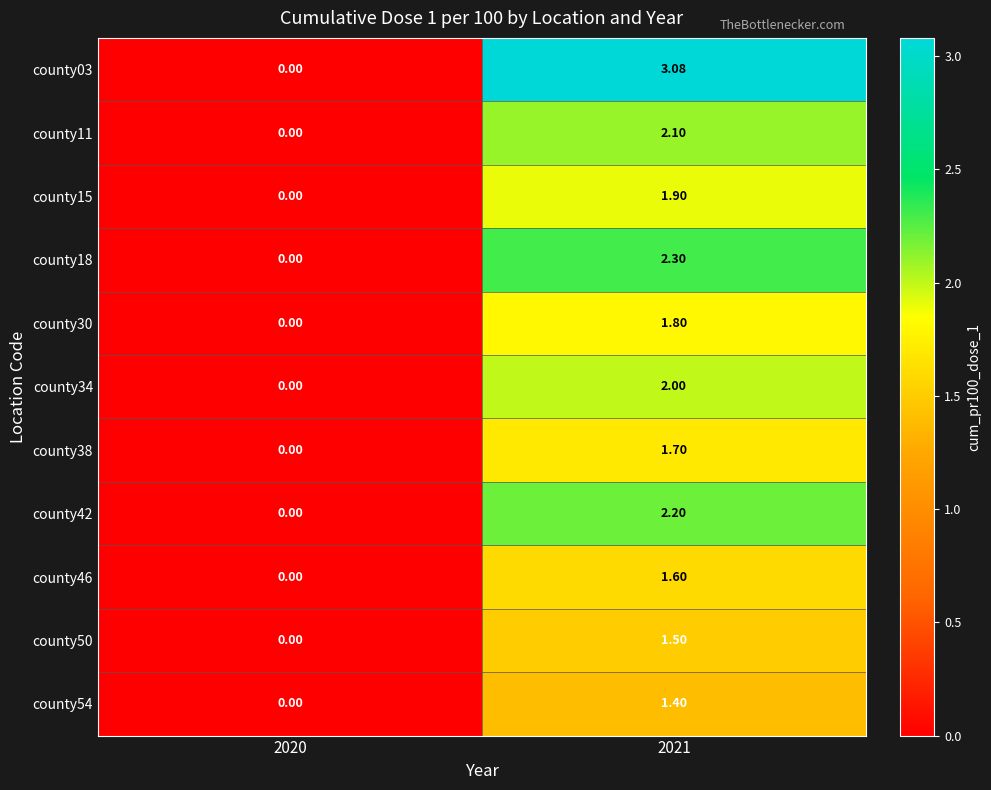

Is the value of county18 at 2021 greater than the value of county54 at 2021?

Yes